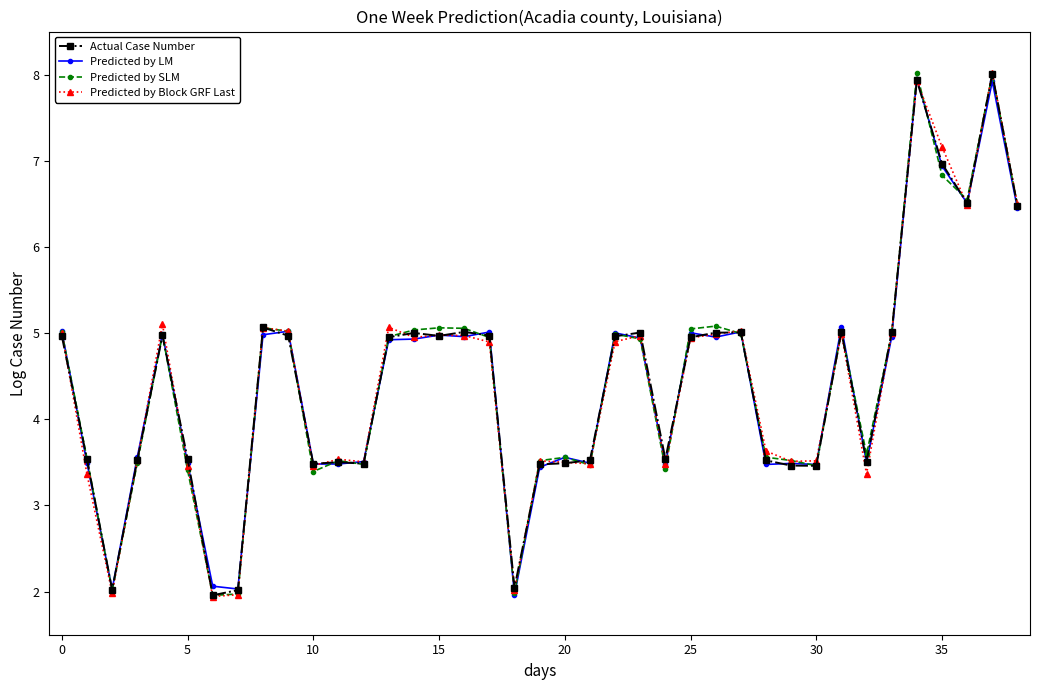

List the series in order of their overall mean, lowest first.

Predicted by LM, Predicted by Block GRF Last, Actual Case Number, Predicted by SLM